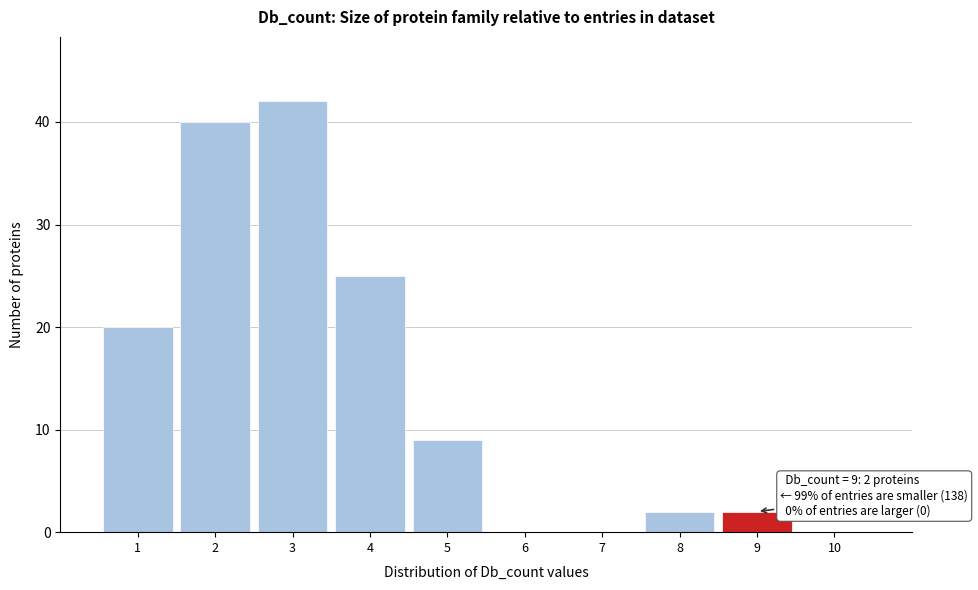

Over which range of the x-axis is the bar tallest?

2.5 to 3.5